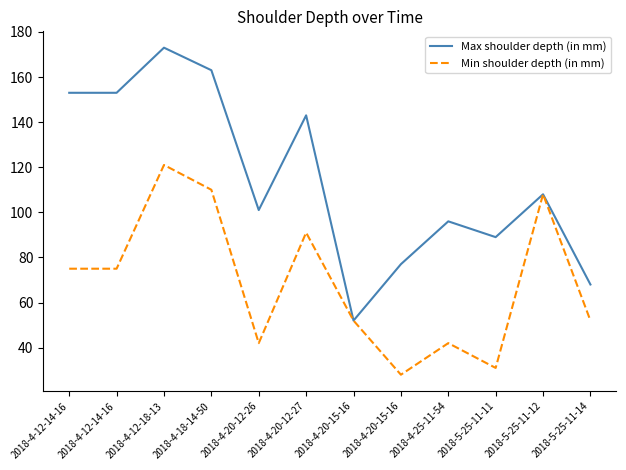

Does the chart have visible grid lines?

No